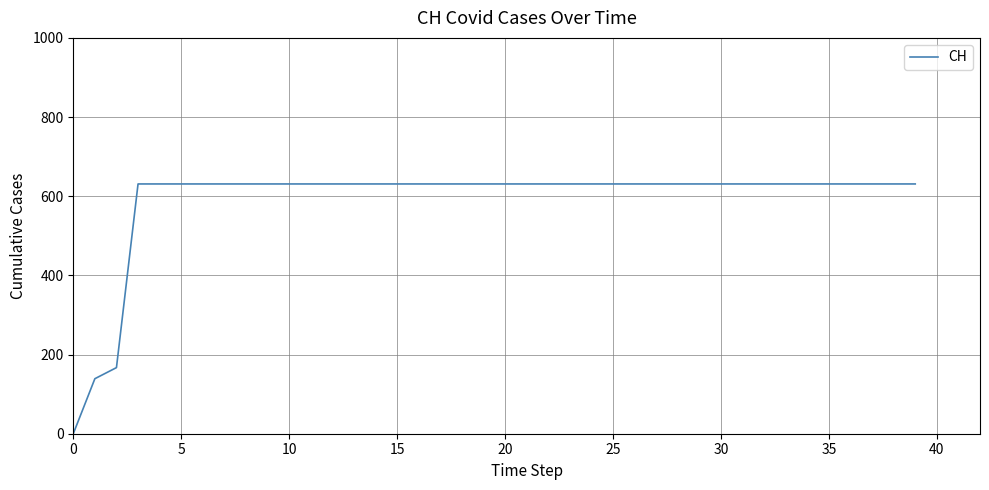

How many values are above zero?

39